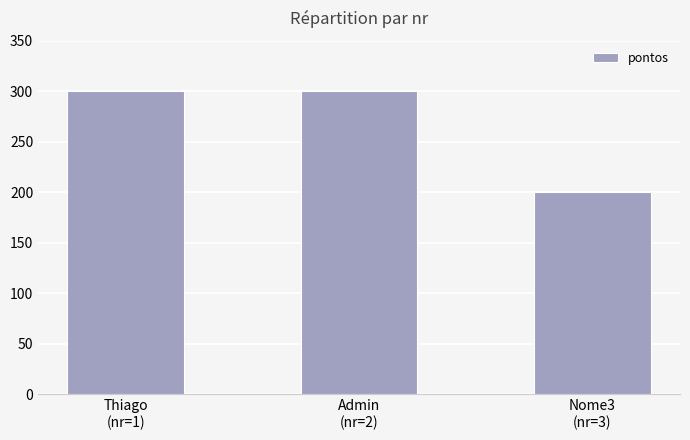

Are the bars horizontal?

No